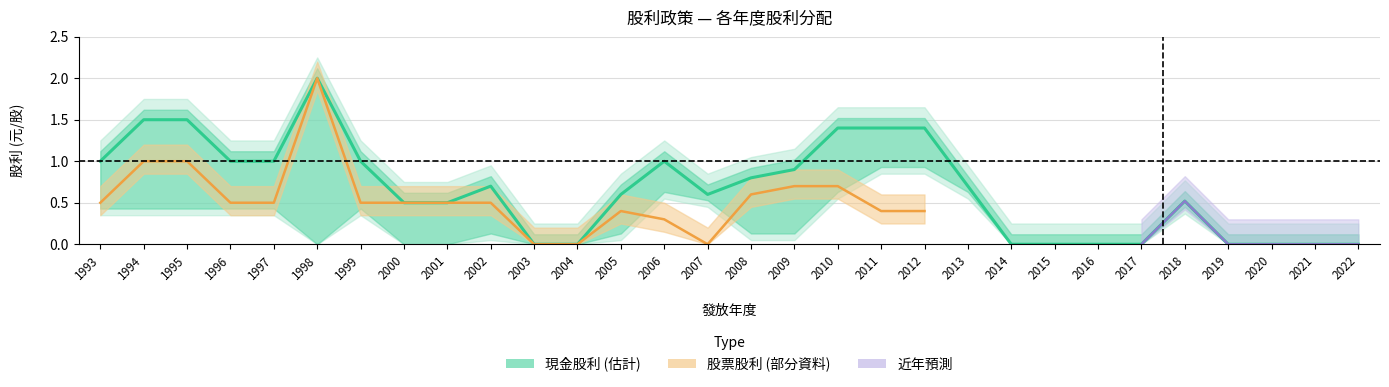

The value of 股票股利(公積) at 2012 is -0.5. True or false?

False